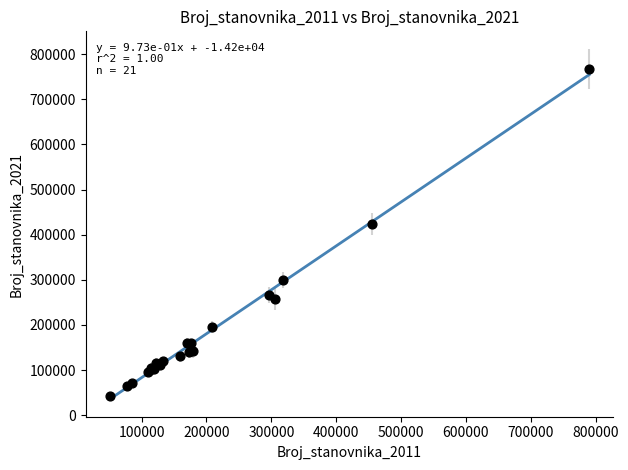

What Y value in the scatter plot is closest to 404939?

423407